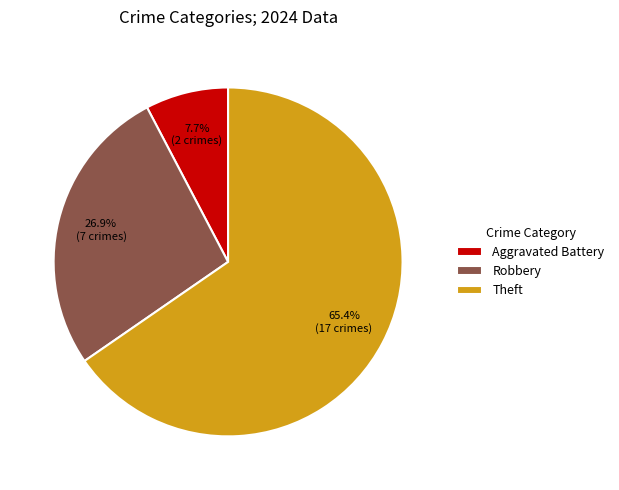

Which category has the biggest portion of the pie?

Theft